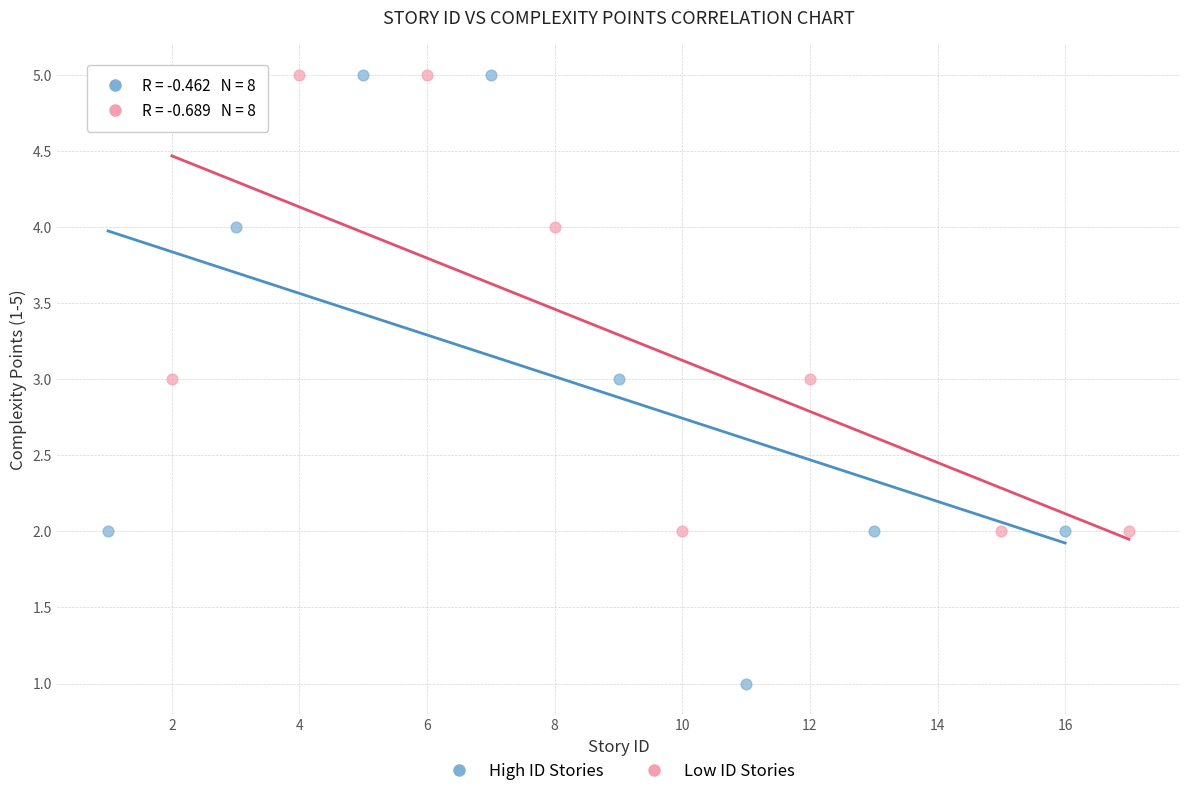

Which series has the largest Y range (max minus min)?

High ID Stories